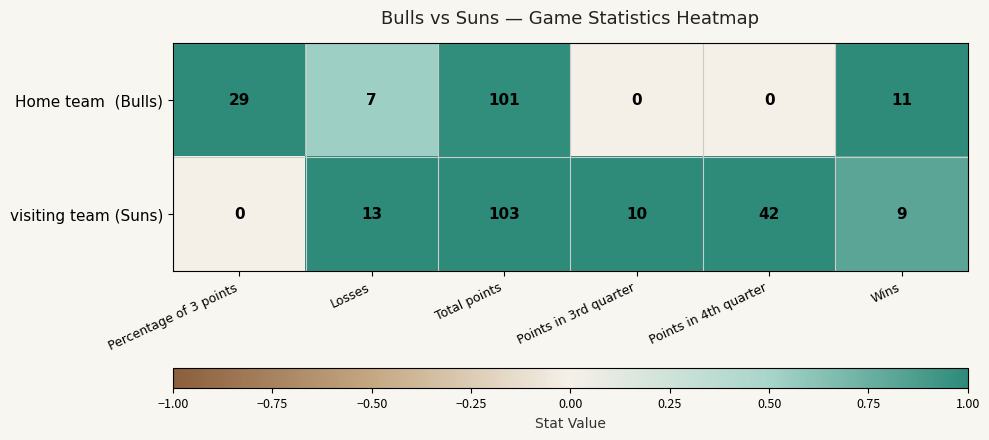

Rank the categories by visiting team (Suns) value from highest to lowest.

Total points, Points in 4th quarter, Losses, Points in 3rd quarter, Wins, Percentage of 3 points